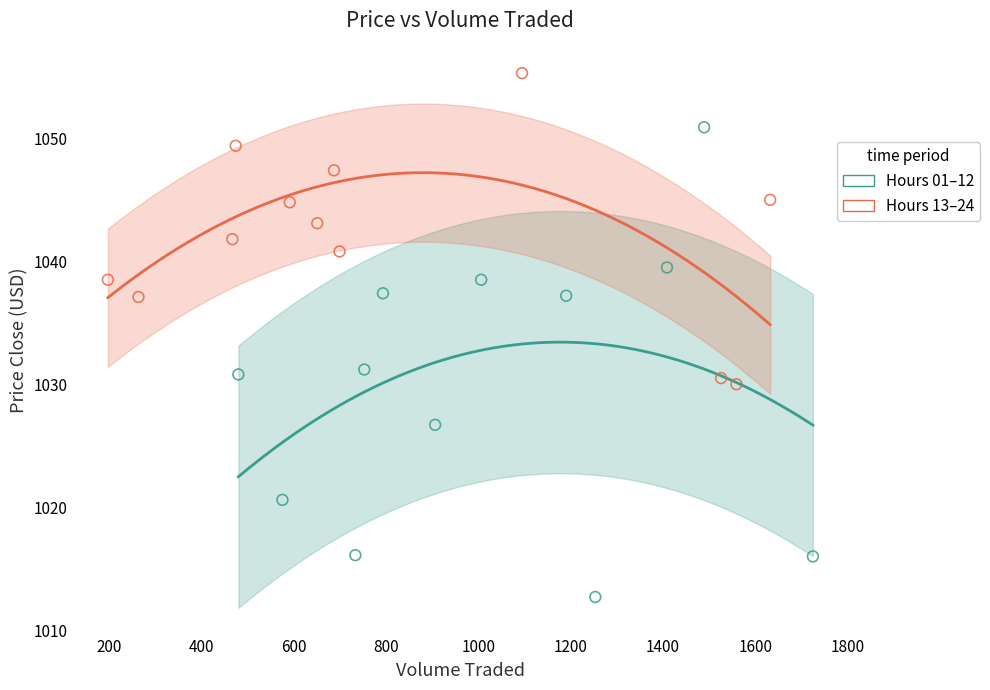

Which series reaches the minimum Y coordinate?

Hours 01–12